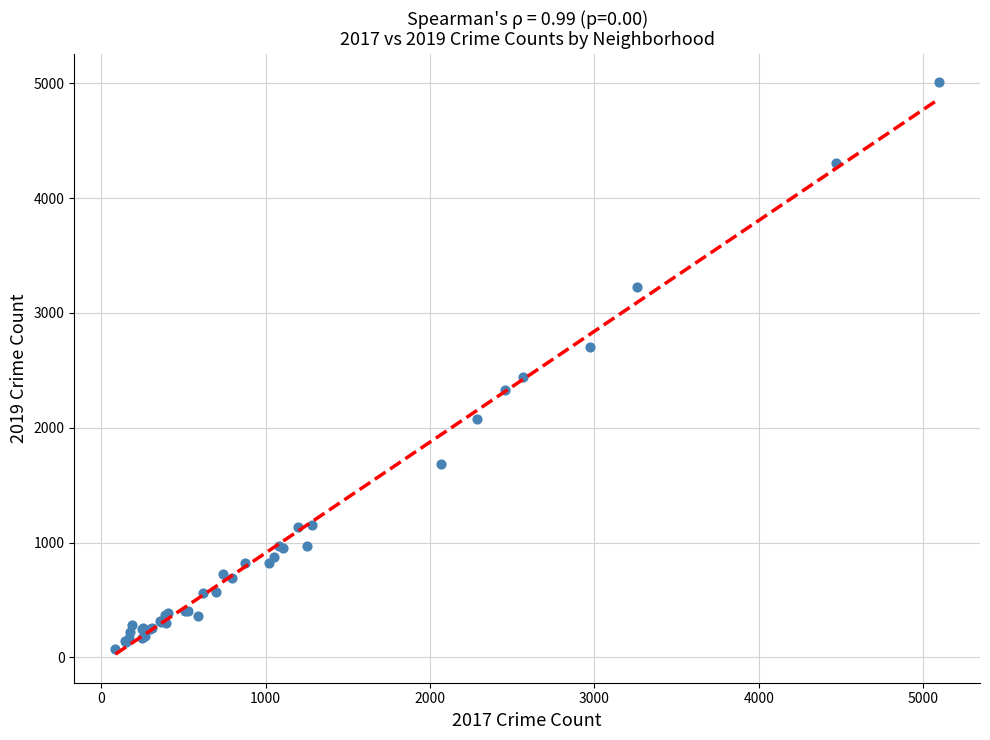

What Y value in the scatter plot is closest to 2542?

2441